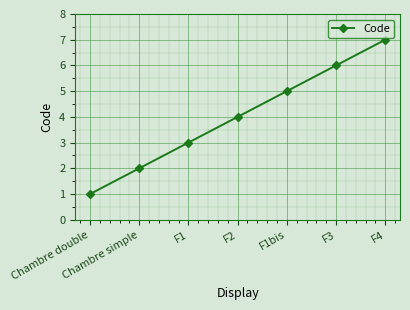

How many series are shown in this chart?

1